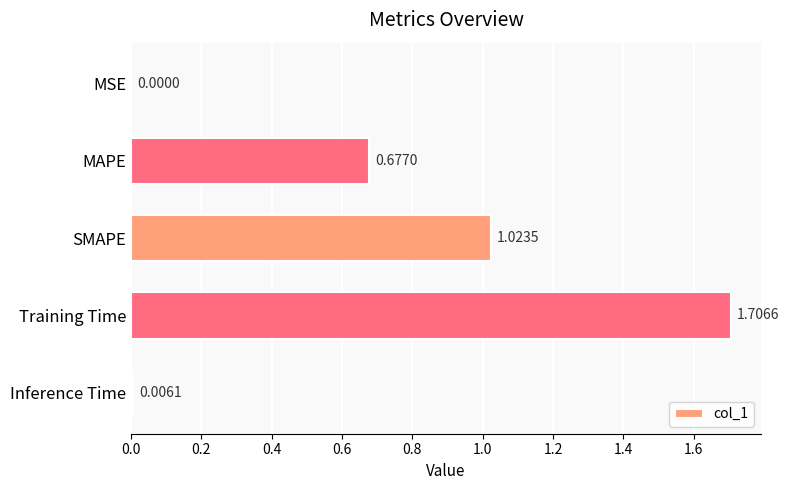

Between SMAPE and Inference Time, which is larger?

SMAPE